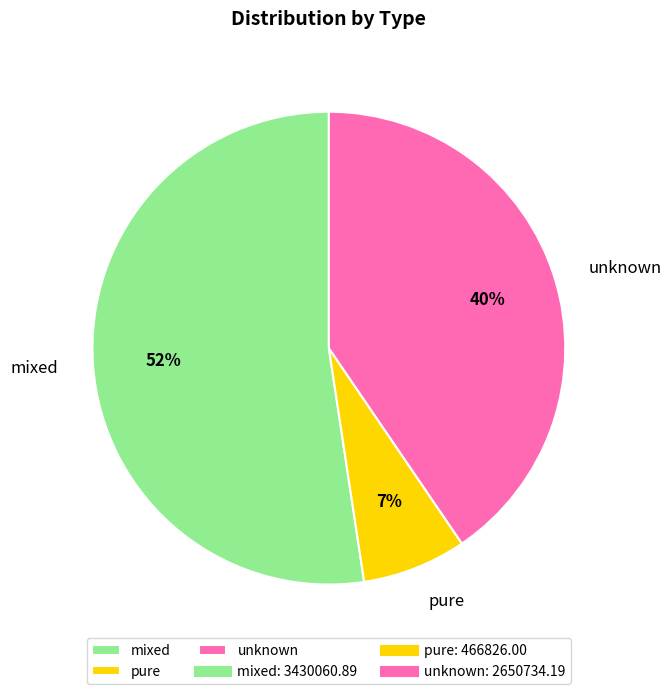

To the nearest percent, what is the difference between the unknown and pure slice percentages?

33%